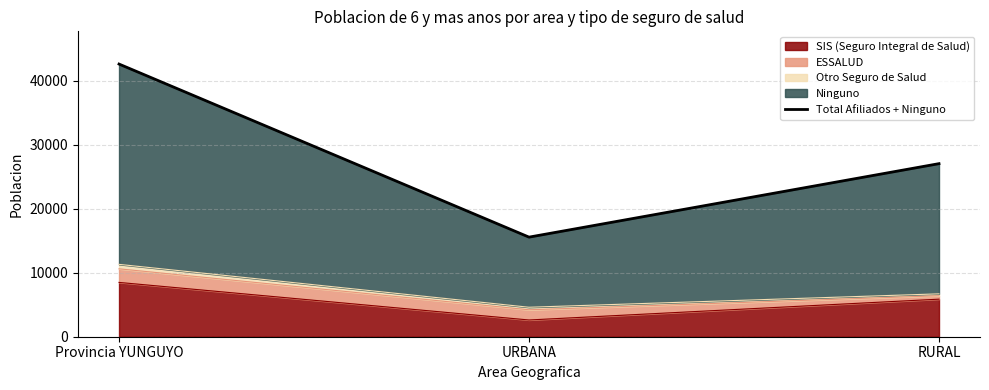

True or false: the data shows 8534 at RURAL.

False